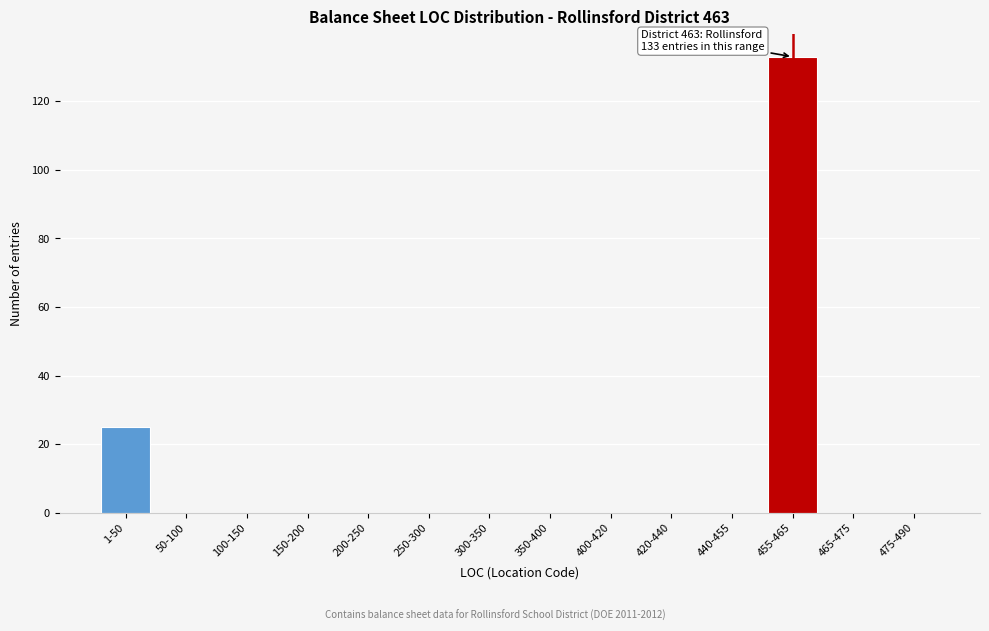

Reading right to left, transcribe all the data shown in this chart.

475-490=0	465-475=0	455-465=133	440-455=0	420-440=0	400-420=0	350-400=0	300-350=0	250-300=0	200-250=0	150-200=0	100-150=0	50-100=0	1-50=25